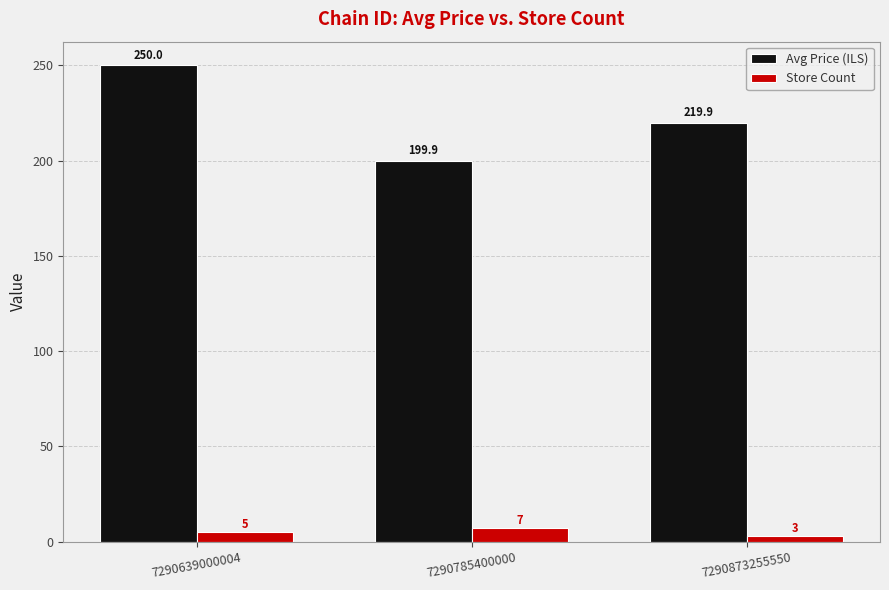

List the labels in order of Store Count value, smallest first.

7290873255550, 7290639000004, 7290785400000